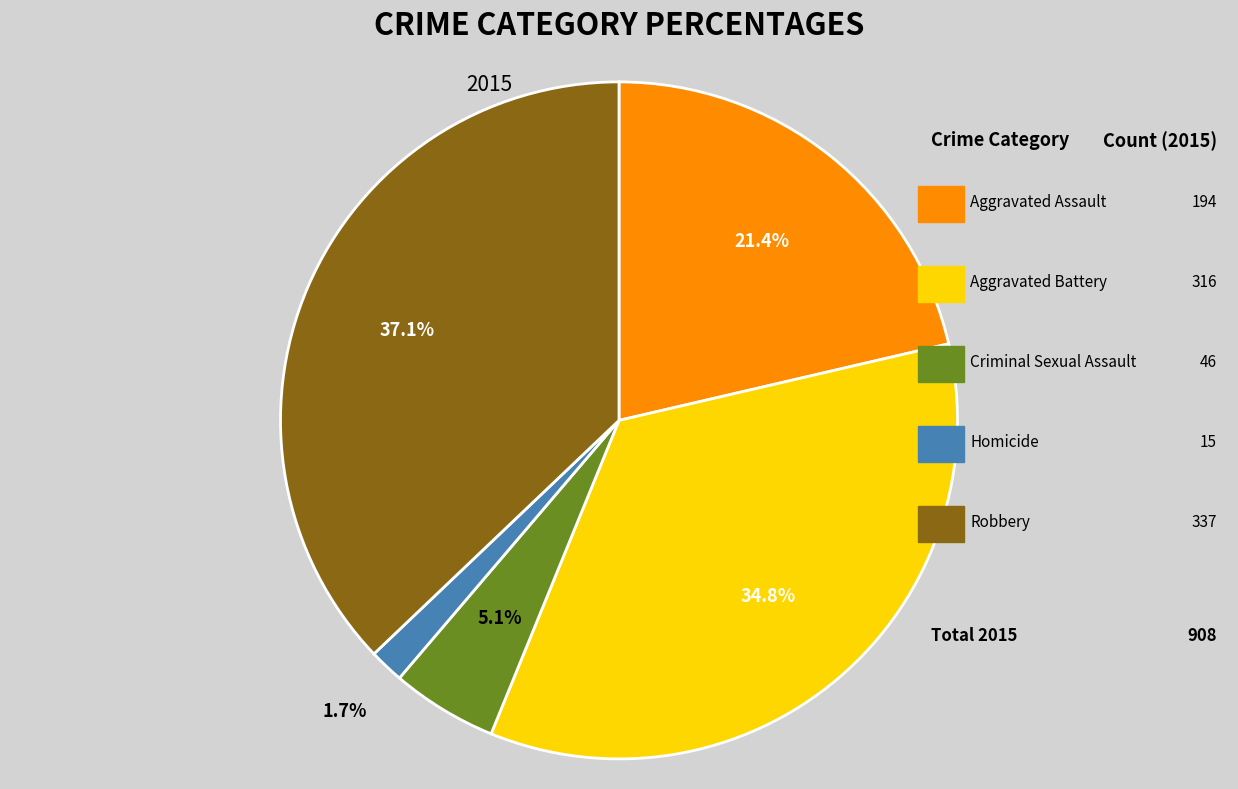

Does Robbery account for over 50% of the chart?

No